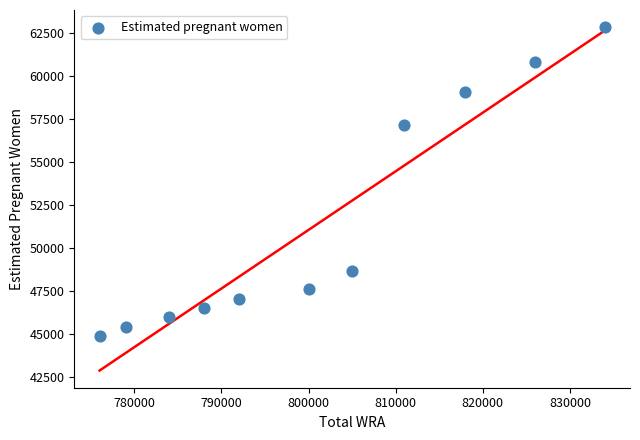

What Y value in the scatter plot is closest to 53854?

57160.9